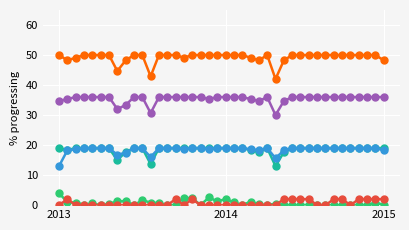

What is the maximum value shown in the chart?

50.0